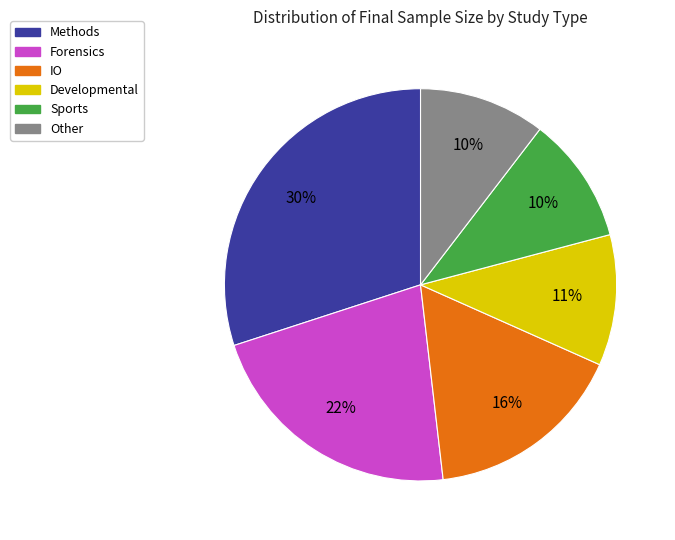

What is the ratio of the value at Other to the value at IO?

0.6